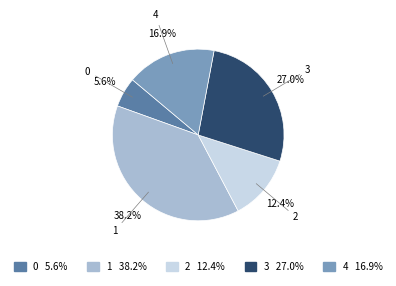

Is there any slice that represents more than half of the pie?

No